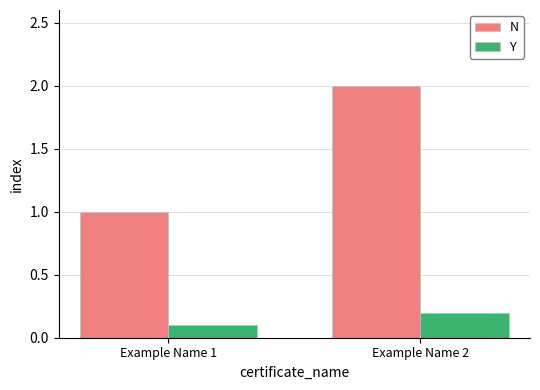

What is the difference between the N values at Example Name 2 and Example Name 1?

1.0